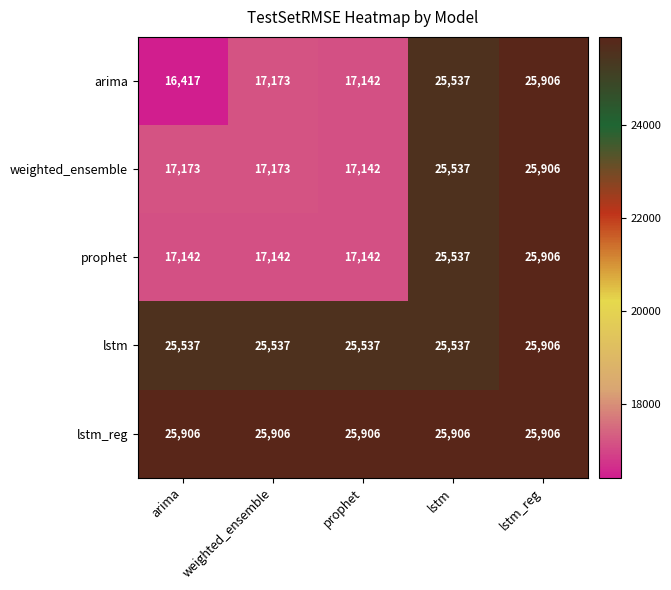

Which series has the largest range (max minus min)?

arima